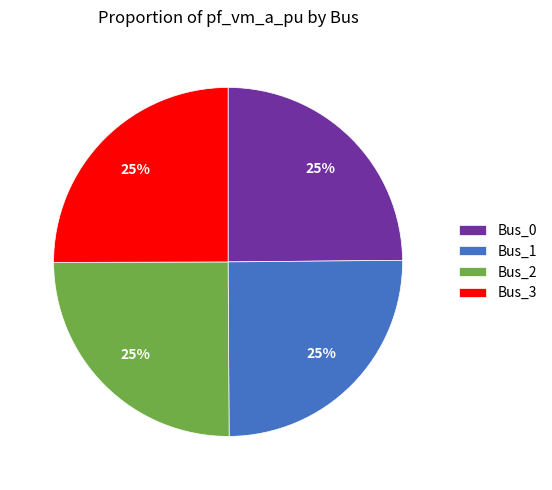

What is the ratio of the value at Bus_1 to the value at Bus_2?

1.0